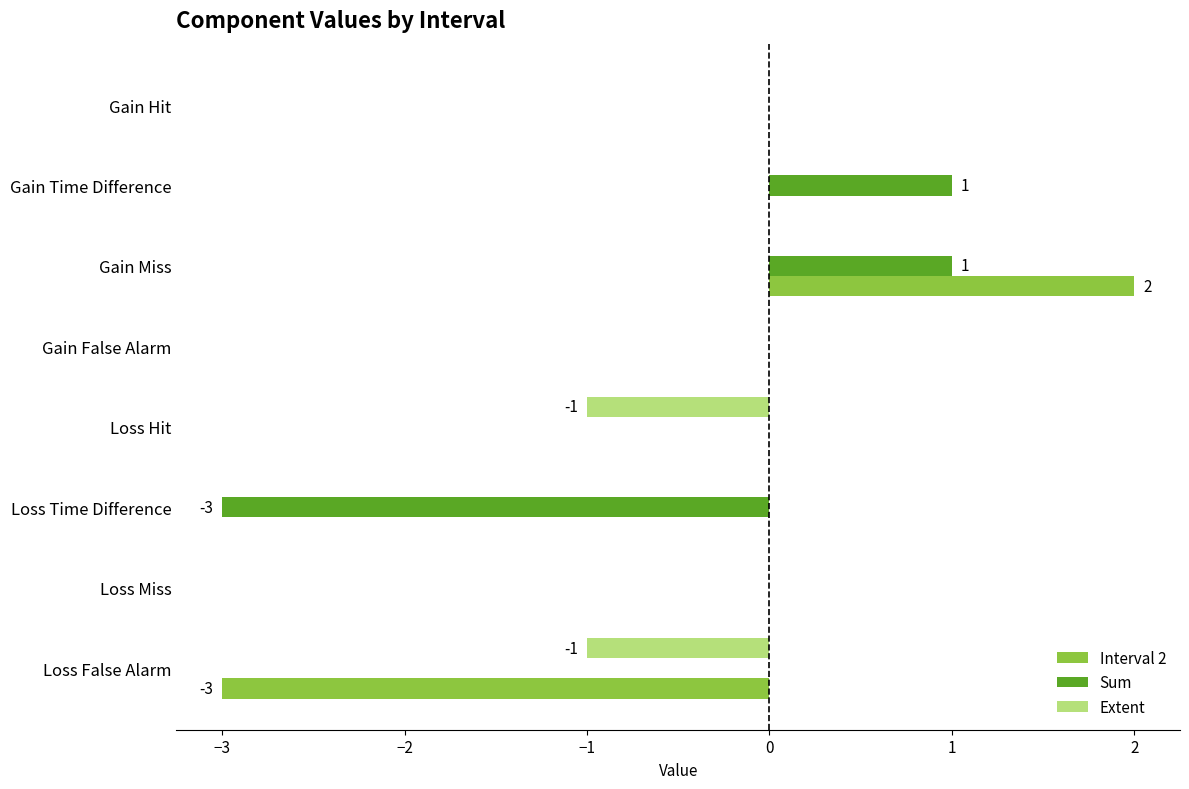

Which category has the highest value across all series?

Gain Miss